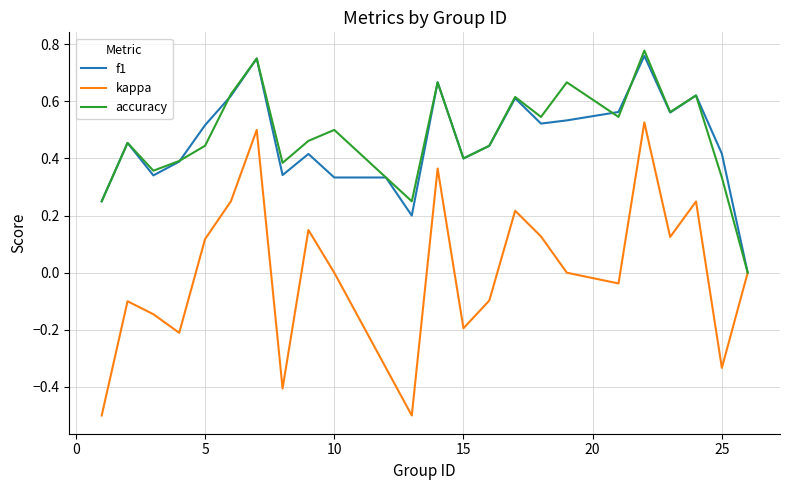

What is the minimum value for kappa?

-0.5